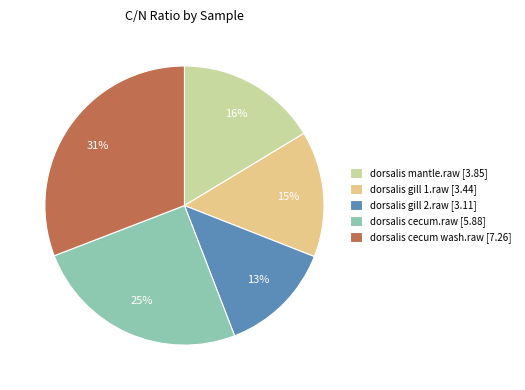

True or false: dorsalis mantle.raw accounts for 9% of the total.

False